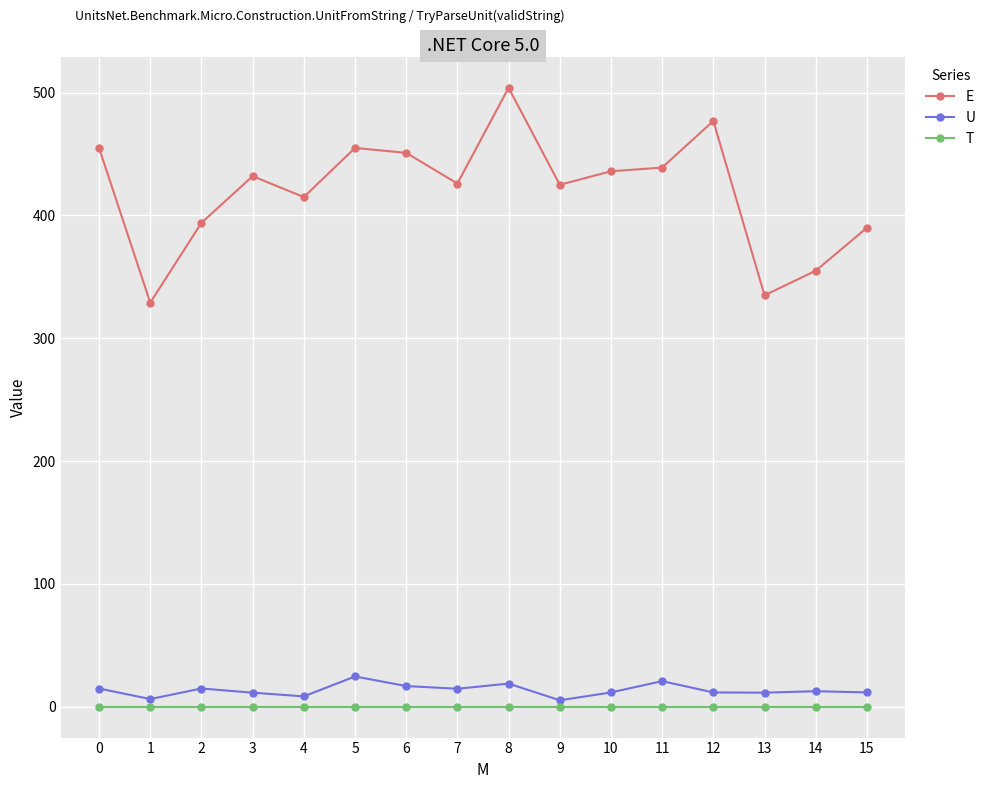

Which series has the largest total across all categories?

E